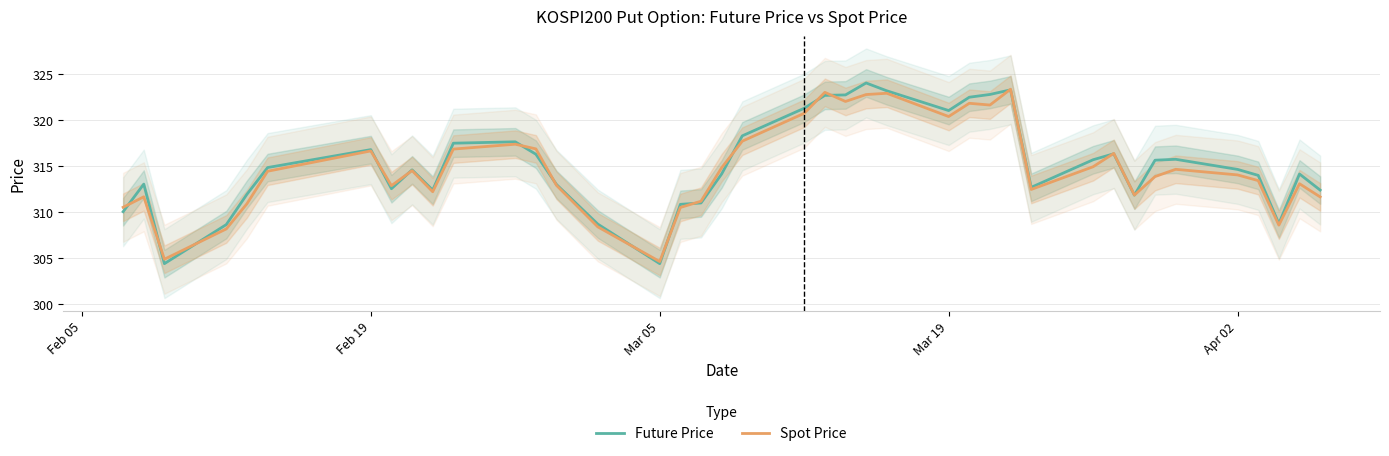

What is the highest value of the Future Price series?

324.0